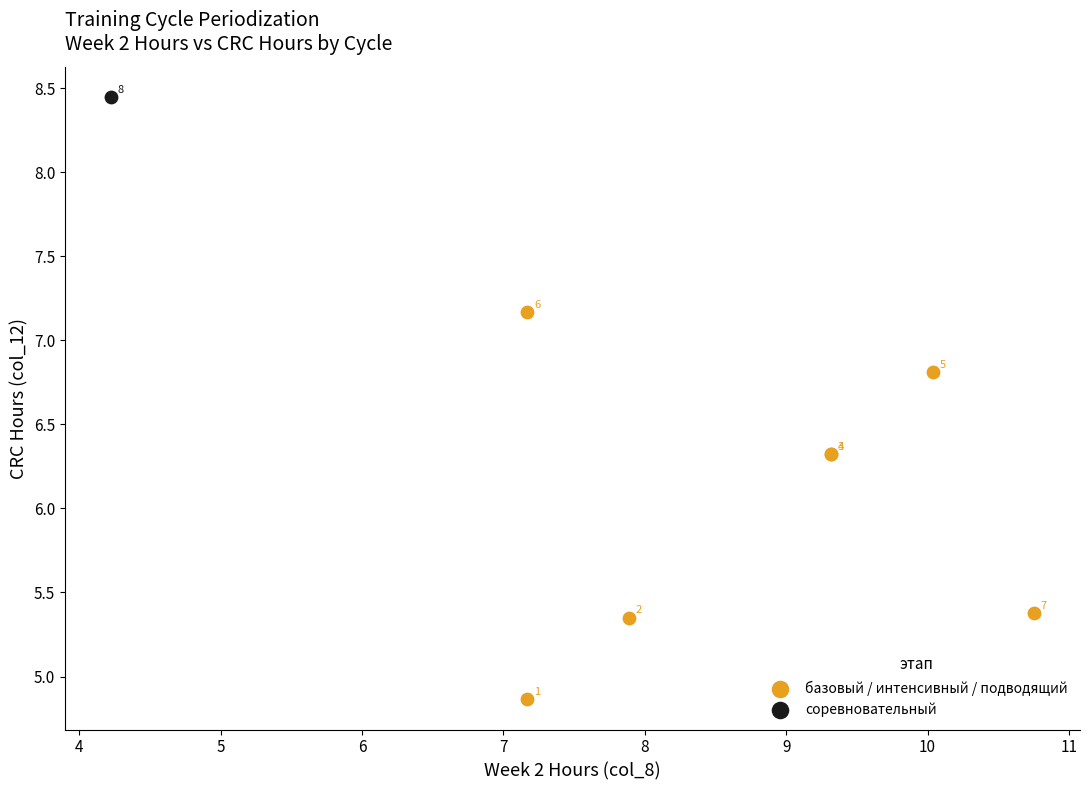

What are all the series names shown in the legend?

базовый / интенсивный / подводящий, соревновательный